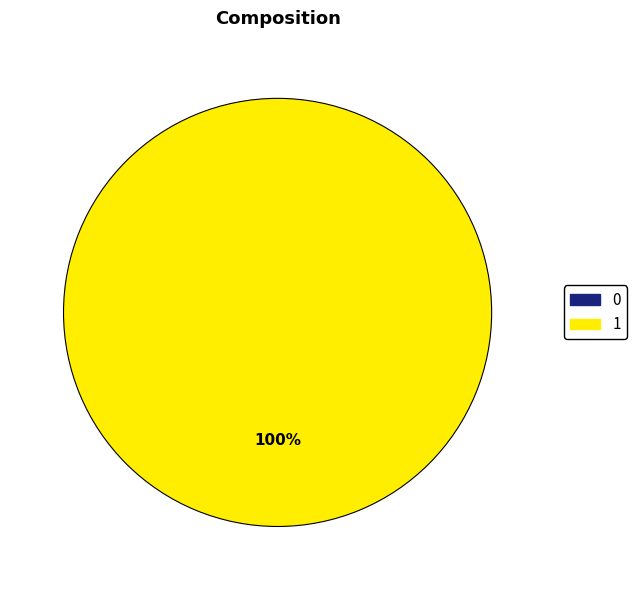

Count the number of slices in the pie.

2